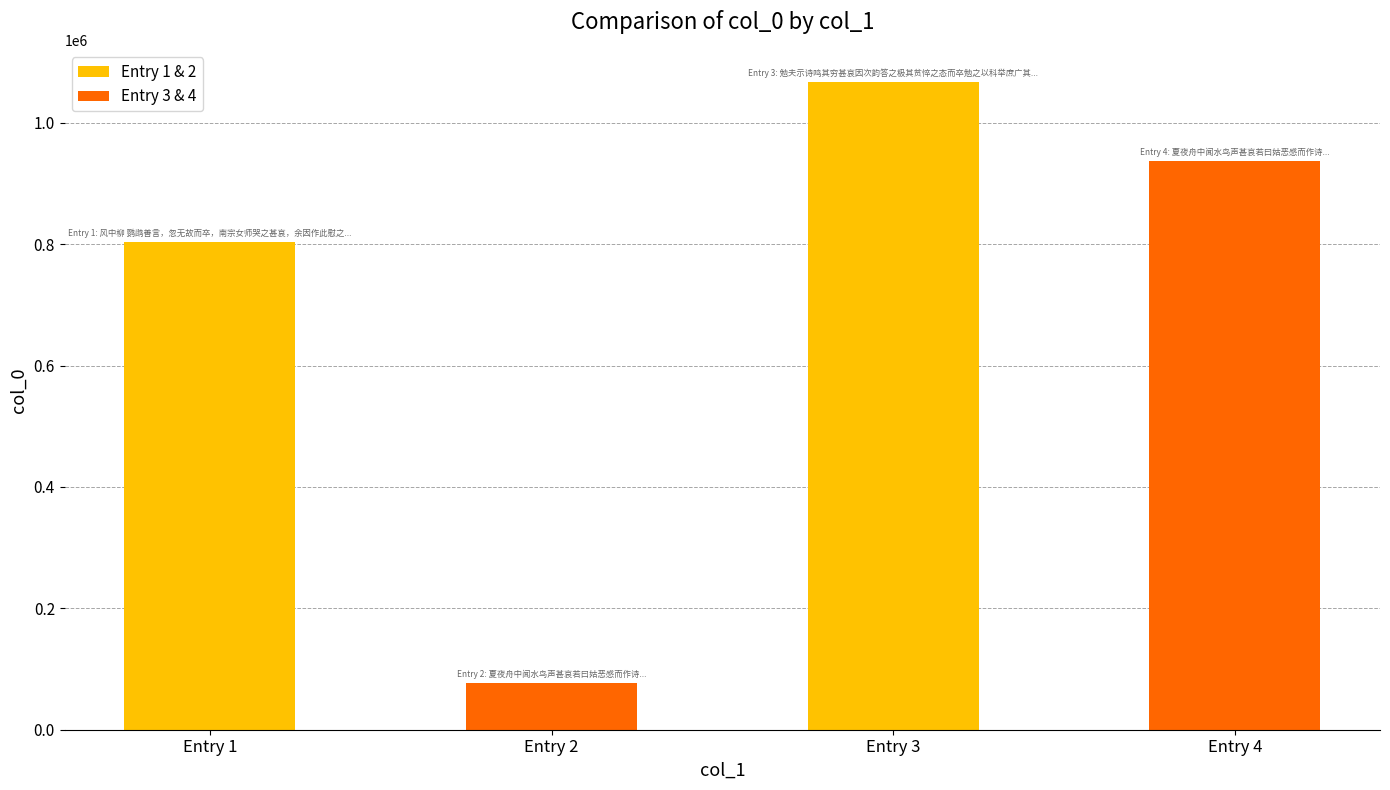

What is the value of the 1st bar from the left?

802861